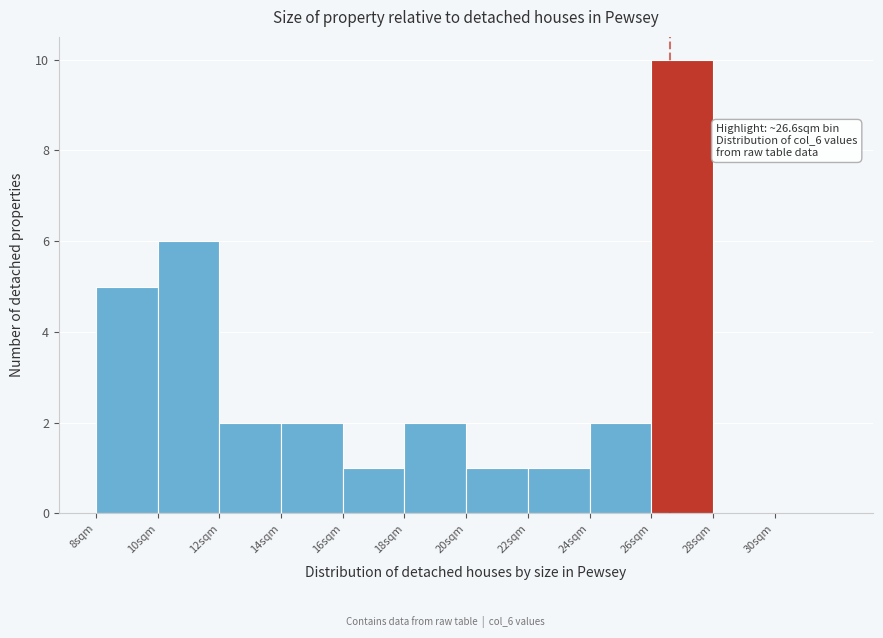

Which range on the x-axis has the tallest bar?

26 to 28